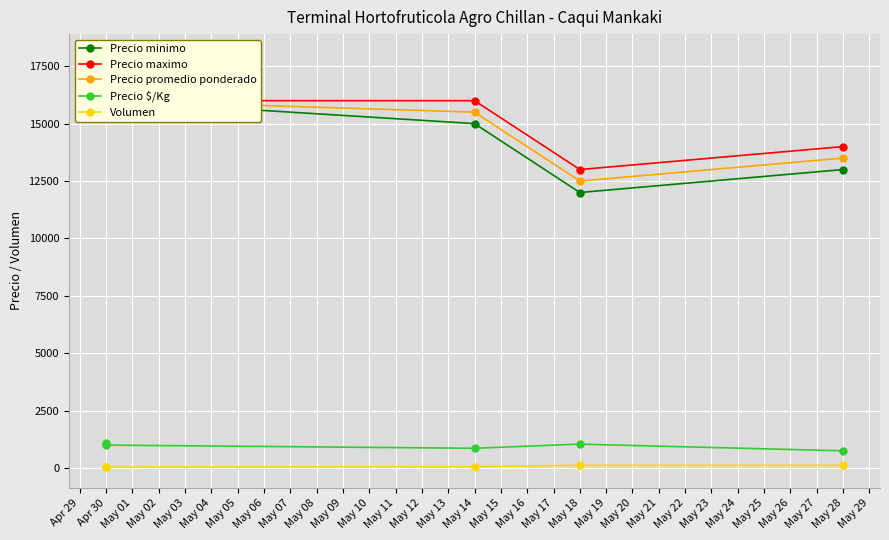

How many data points in Volumen are above 60?

2